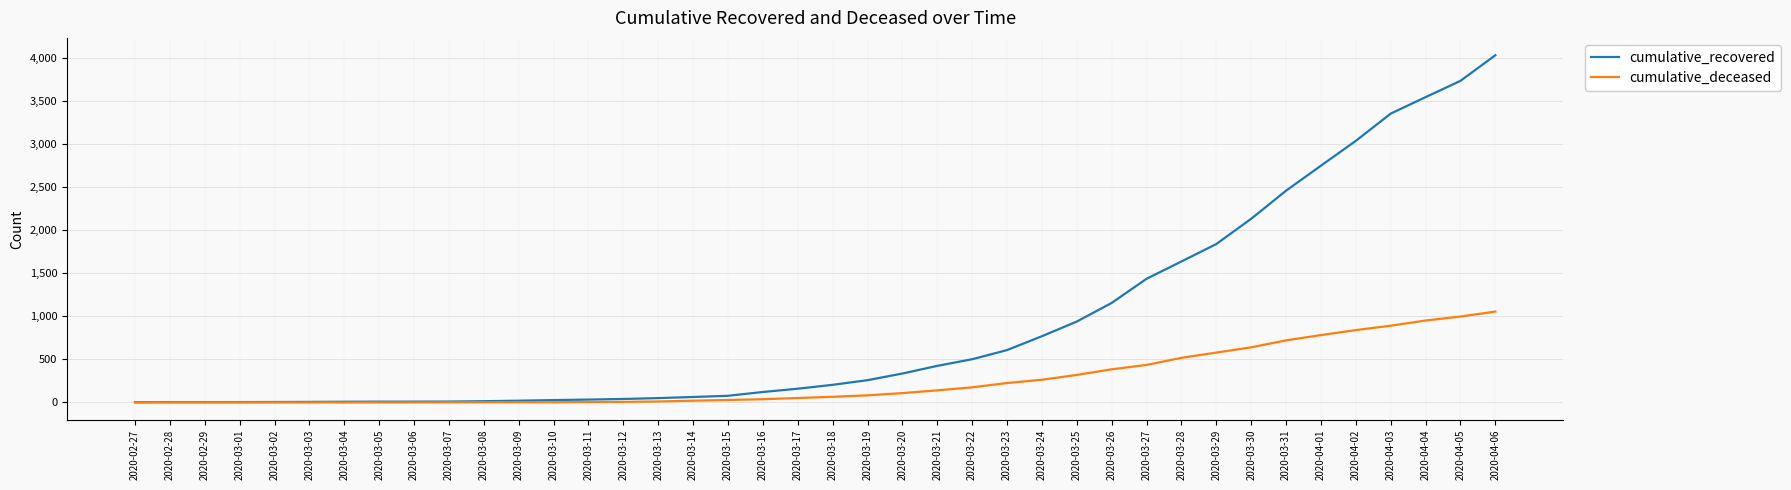

Rank the series at 2020-03-31 from highest to lowest value.

cumulative_recovered, cumulative_deceased